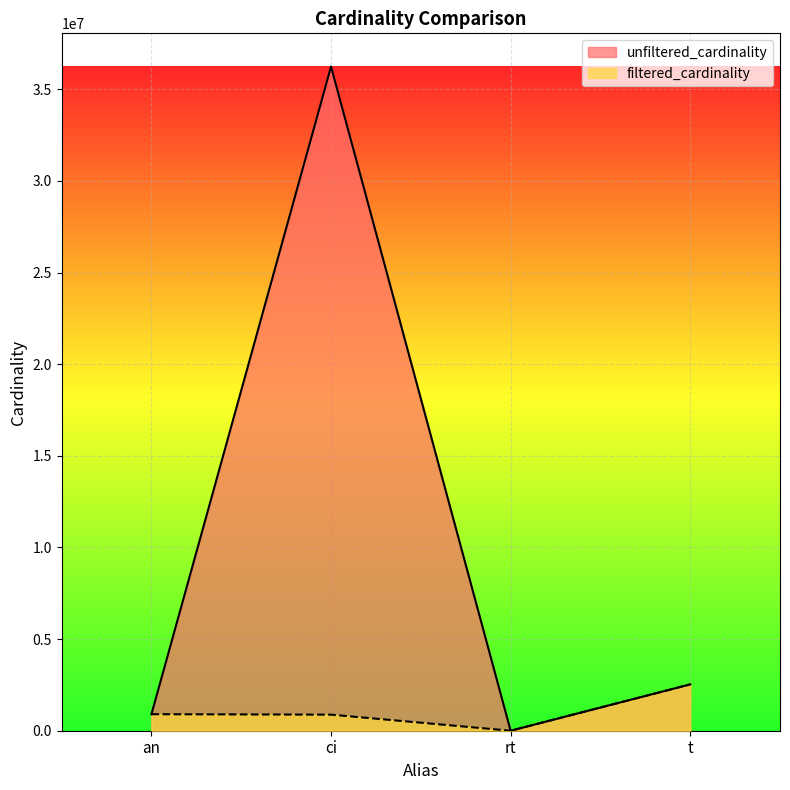

How many values in the unfiltered_cardinality series are below 2528312?

2